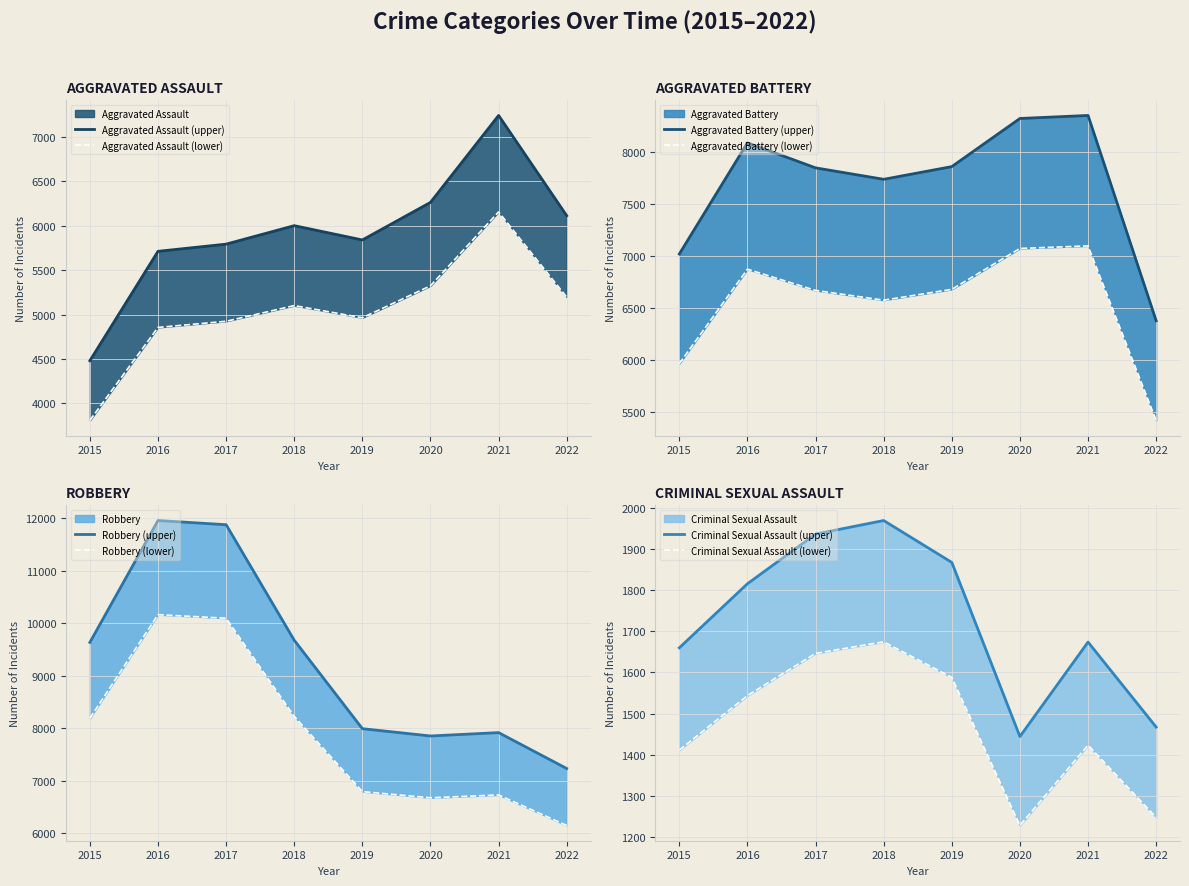

At which category does Criminal Sexual Assault reach its first local valley?

2020